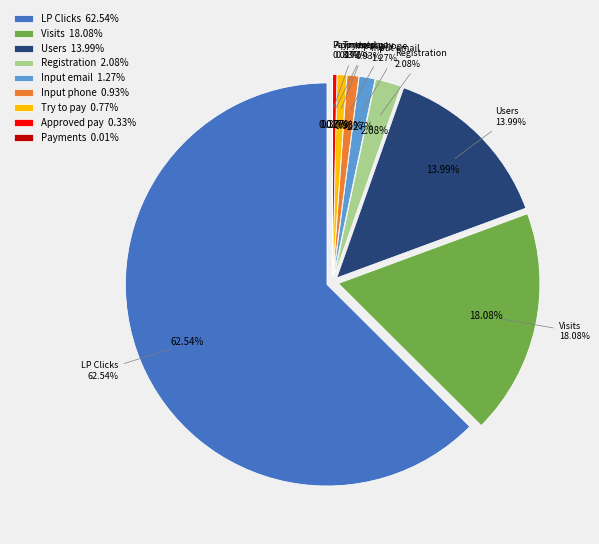

Approximately how many times larger is the value at Visits compared to Users?

1.3